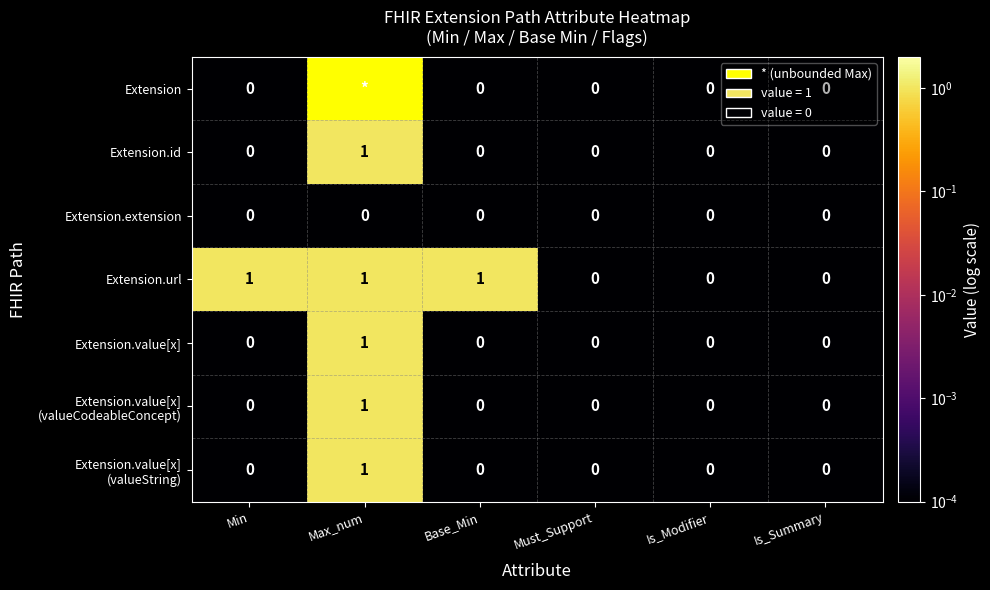

Which label corresponds to the smallest value in the chart?

Min